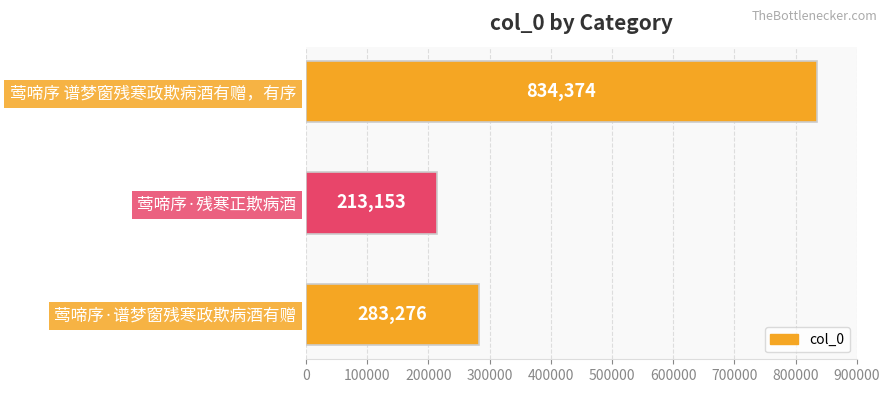

Which category has the highest value across all series?

莺啼序 谱梦窗残寒政欺病酒有赠，有序